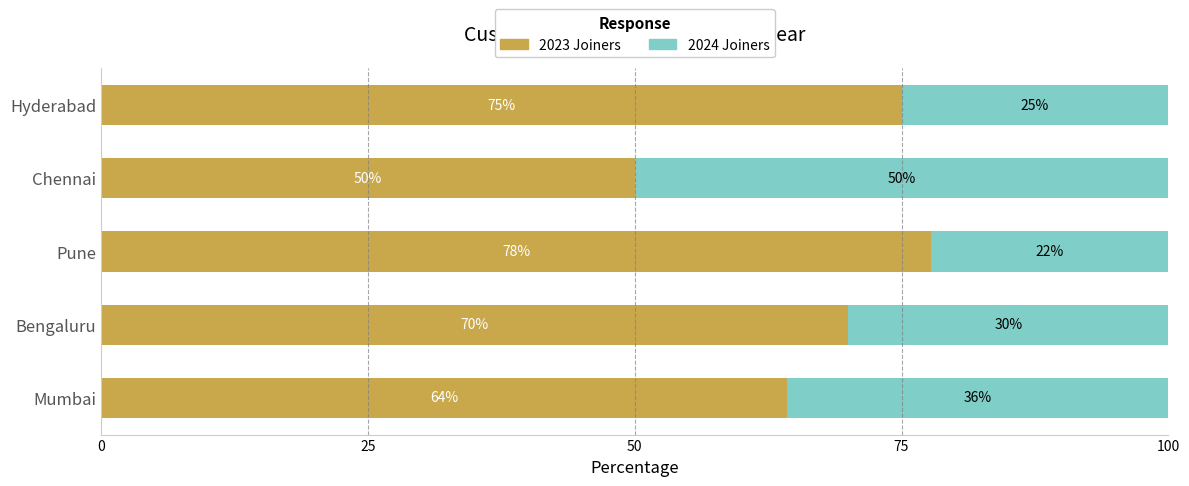

The value of 2023 Joiners at Hyderabad is 97.5. True or false?

False